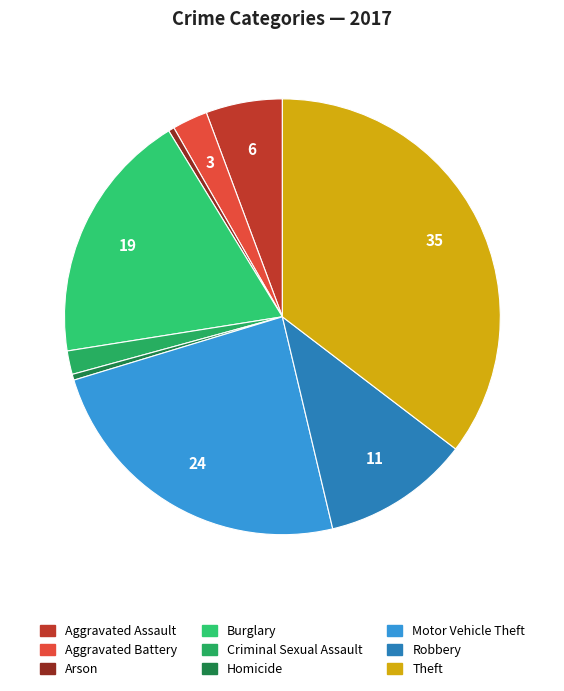

Is it true that Aggravated Battery is 3% of the pie?

True